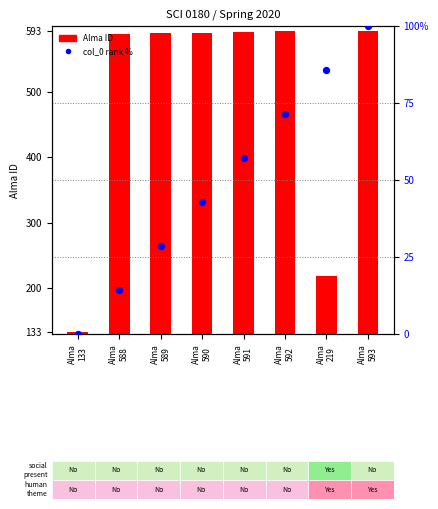

Which series has the largest total across all categories?

Alma ID